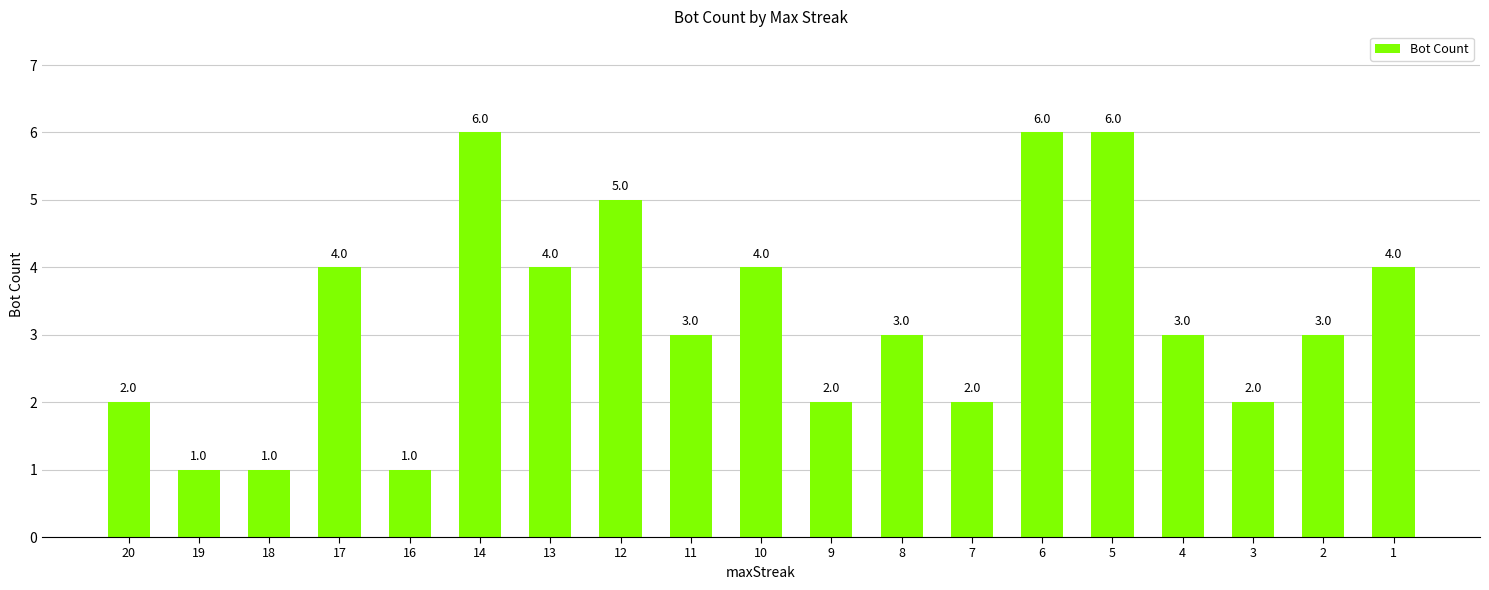

True or false: the data shows 1 at 7.

False